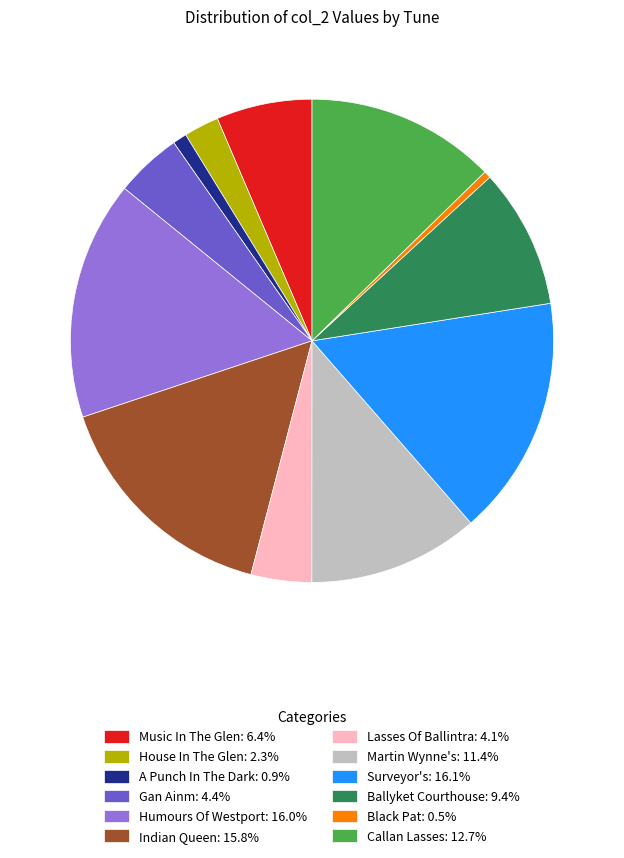

Is it true that Lasses Of Ballintra is 4% of the pie?

True